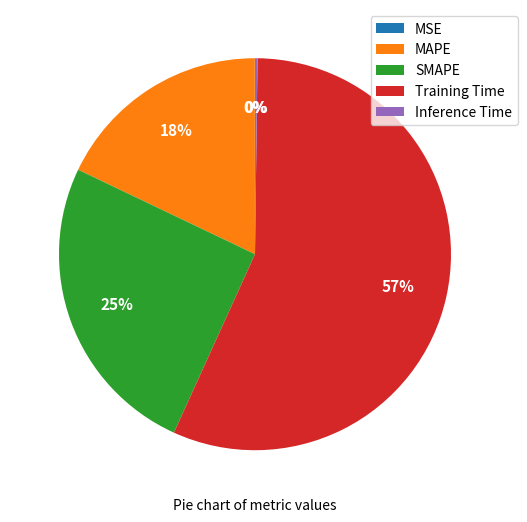

The SMAPE slice represents 36% of the pie. True or false?

False